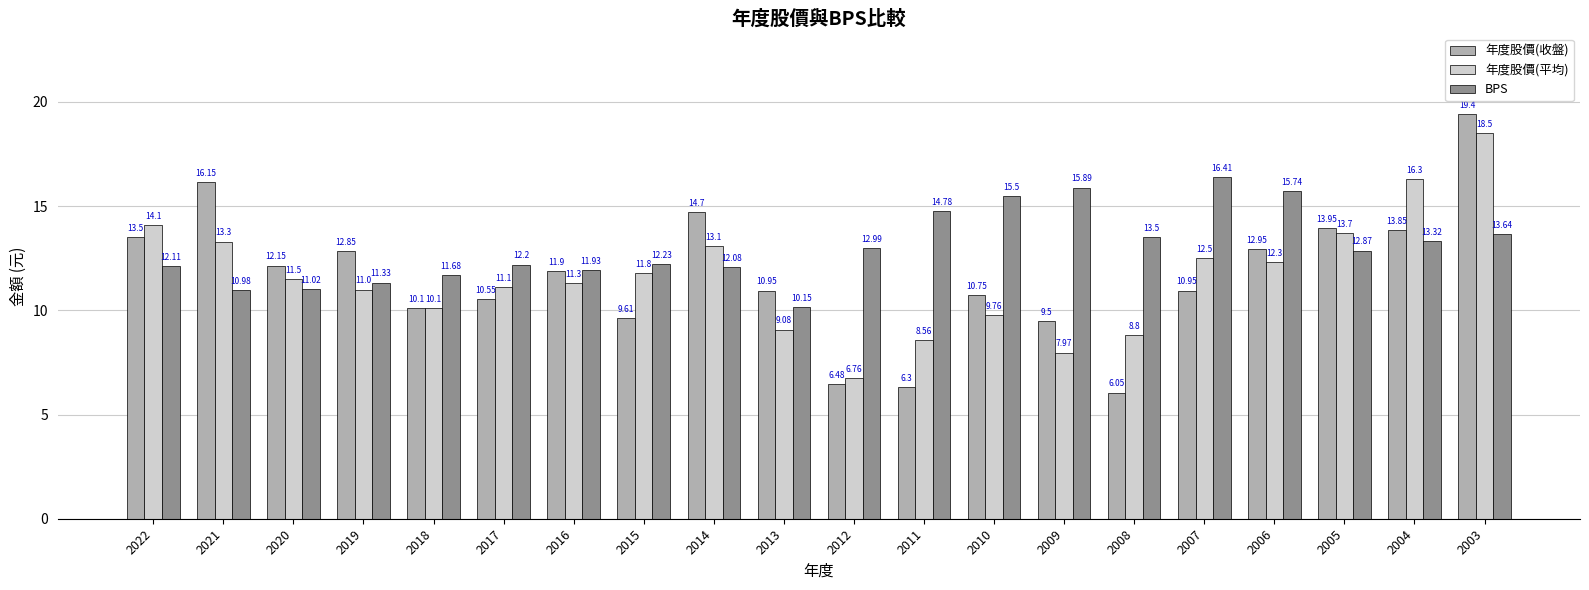

What is the sum of all 年度股價(收盤) values?

232.6